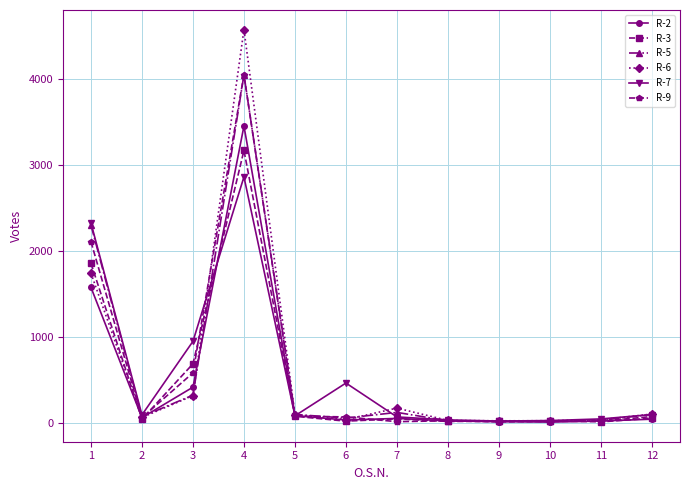

Is the value of R-2 at 3 greater than the value of R-6 at 10?

Yes